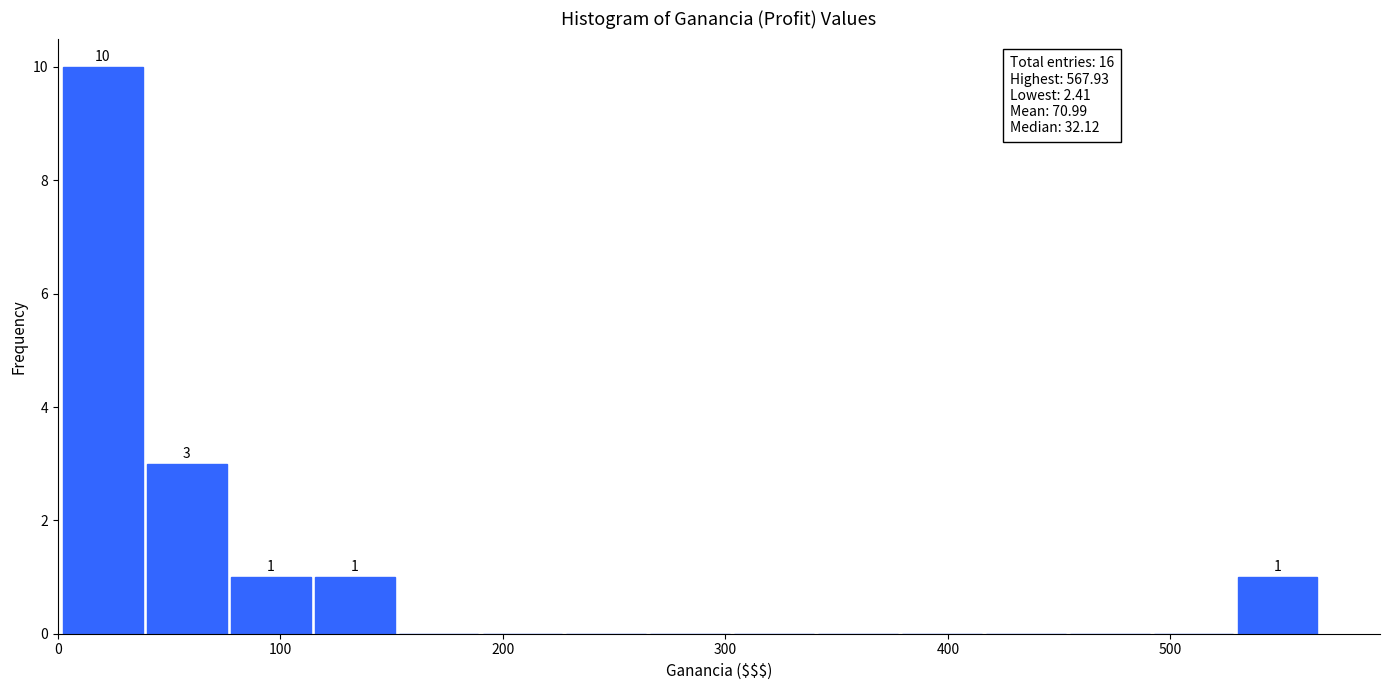

Read against the x-axis, roughly where is the centre of the tallest bar?

20